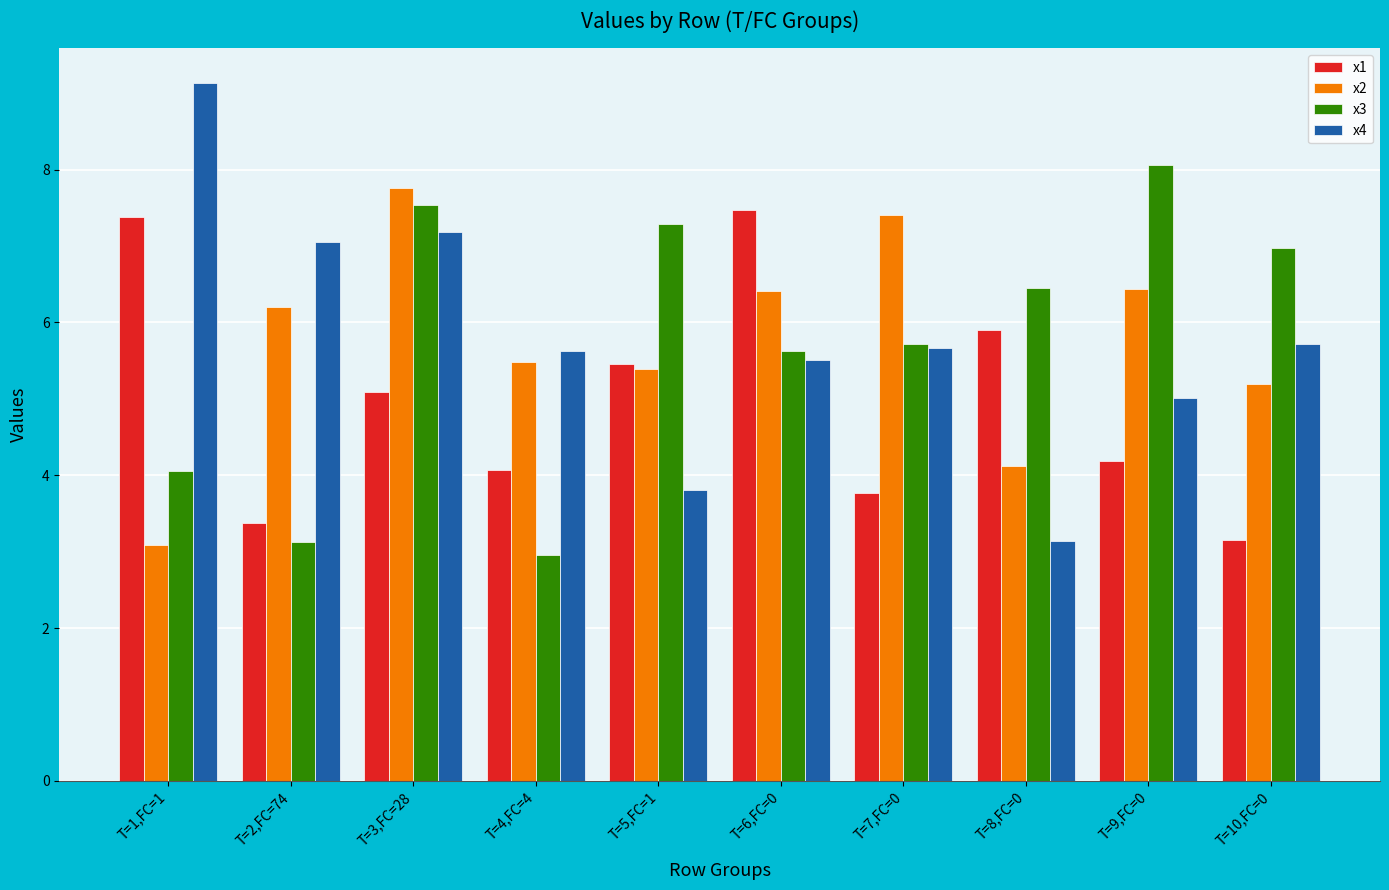

What is the value of the x1 bar at the 1st from the left?

7.4